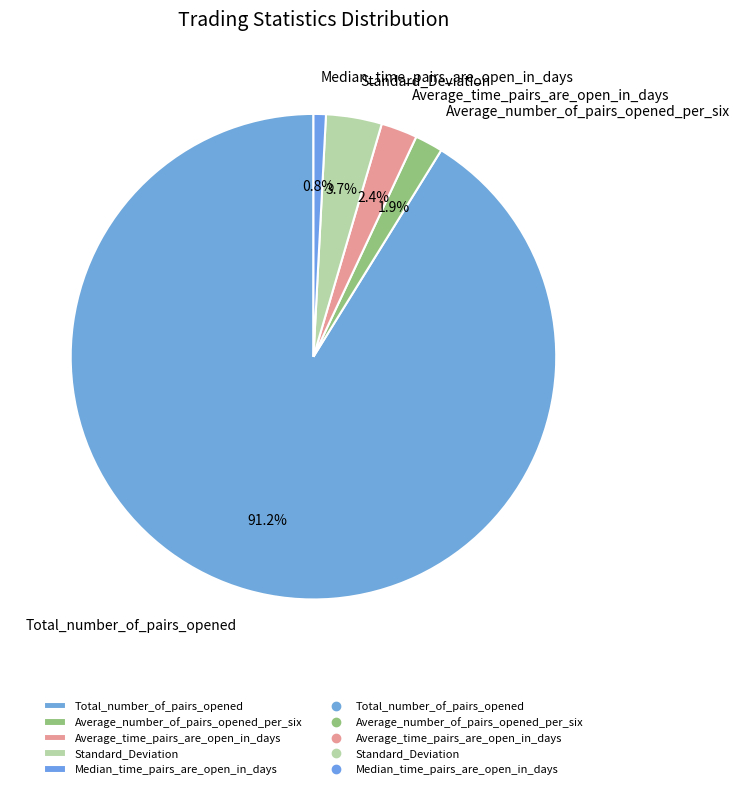

What portion of the pie excludes Average_time_pairs_are_open_in_days?

97.6%